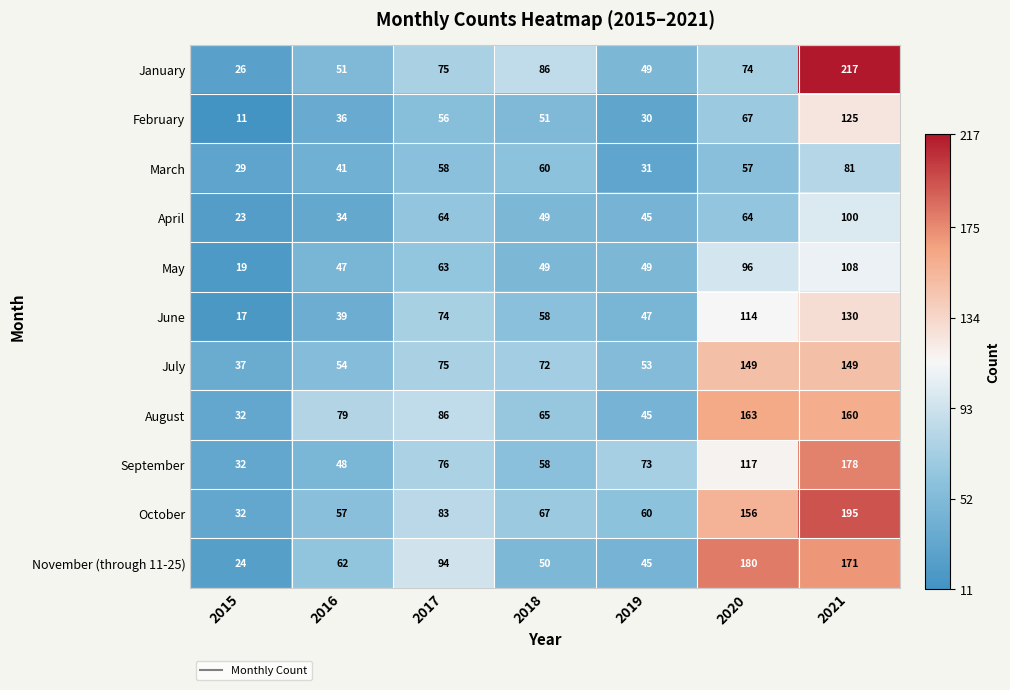

Which series has the largest total across all categories?

October